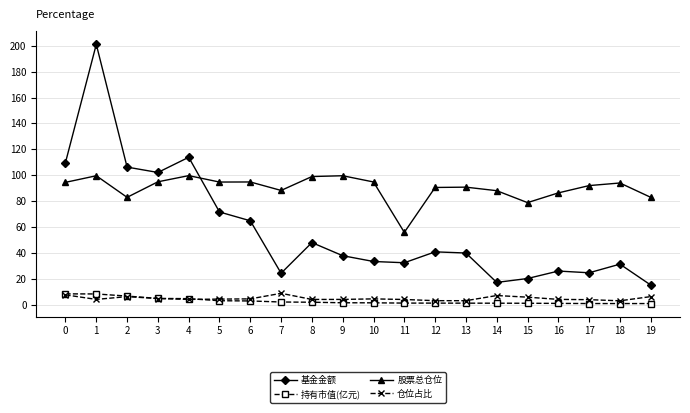

How many values in the 基金金额 series exceed 39?

10